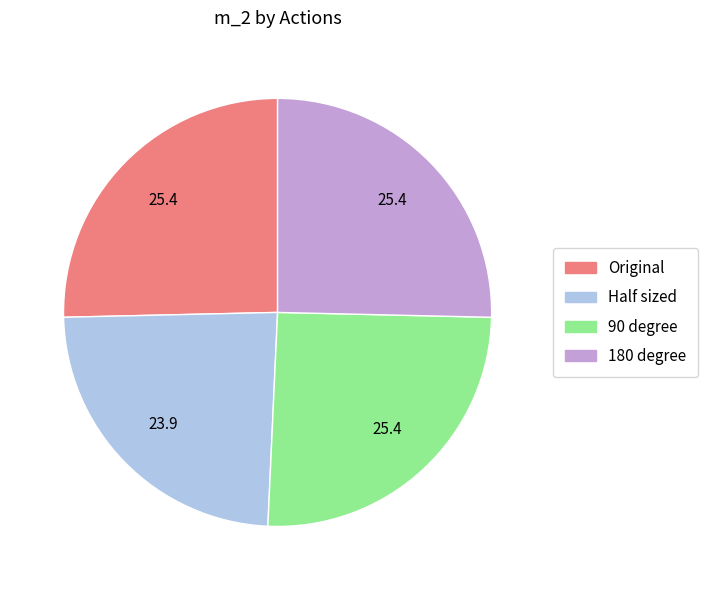

Is the sum of 180 degree and Original greater than half?

Yes